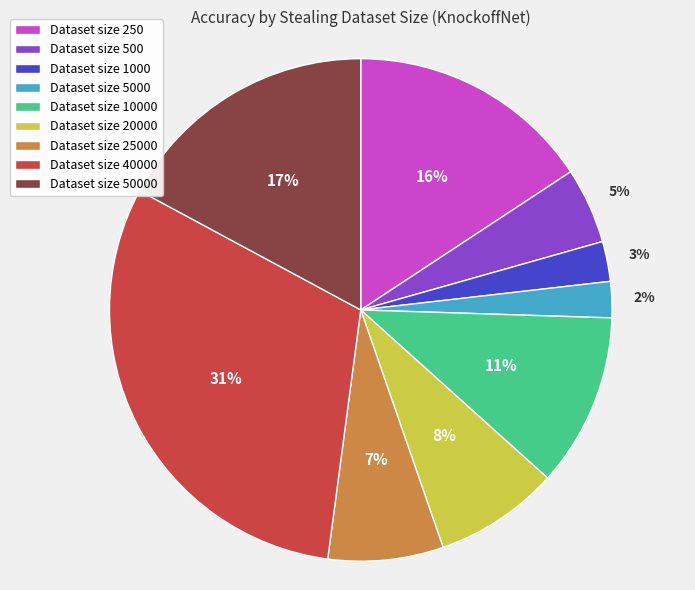

How many slices are in this pie chart?

9